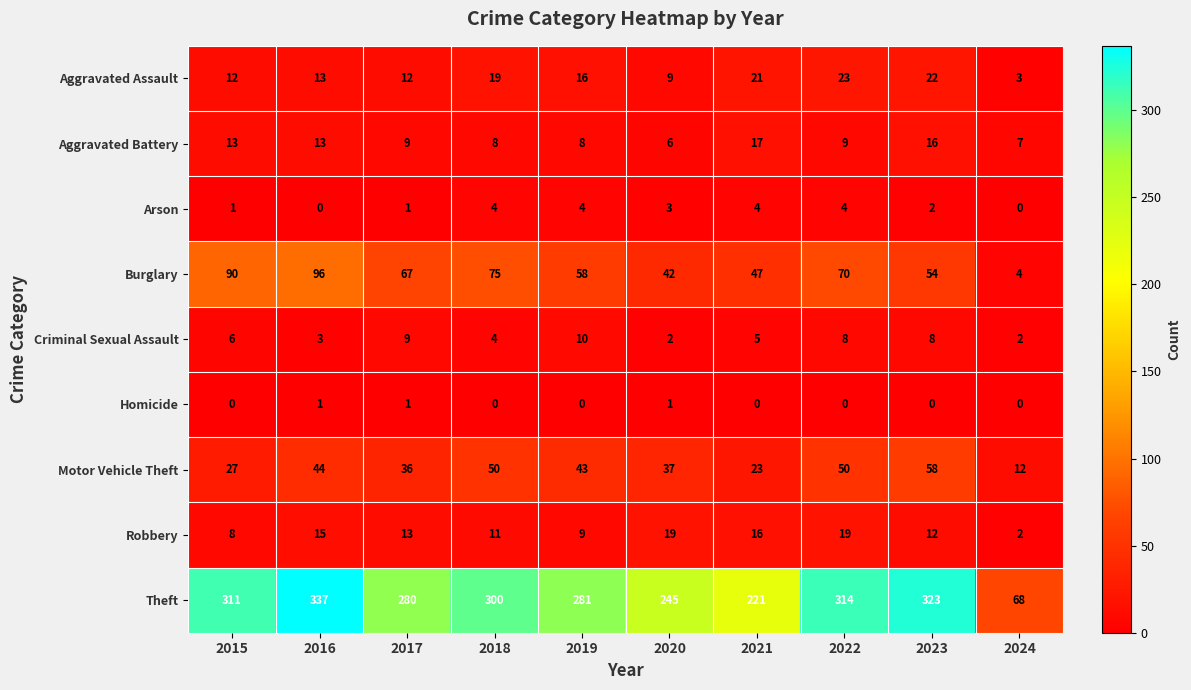

How many values in the Aggravated Assault series are below 16?

5